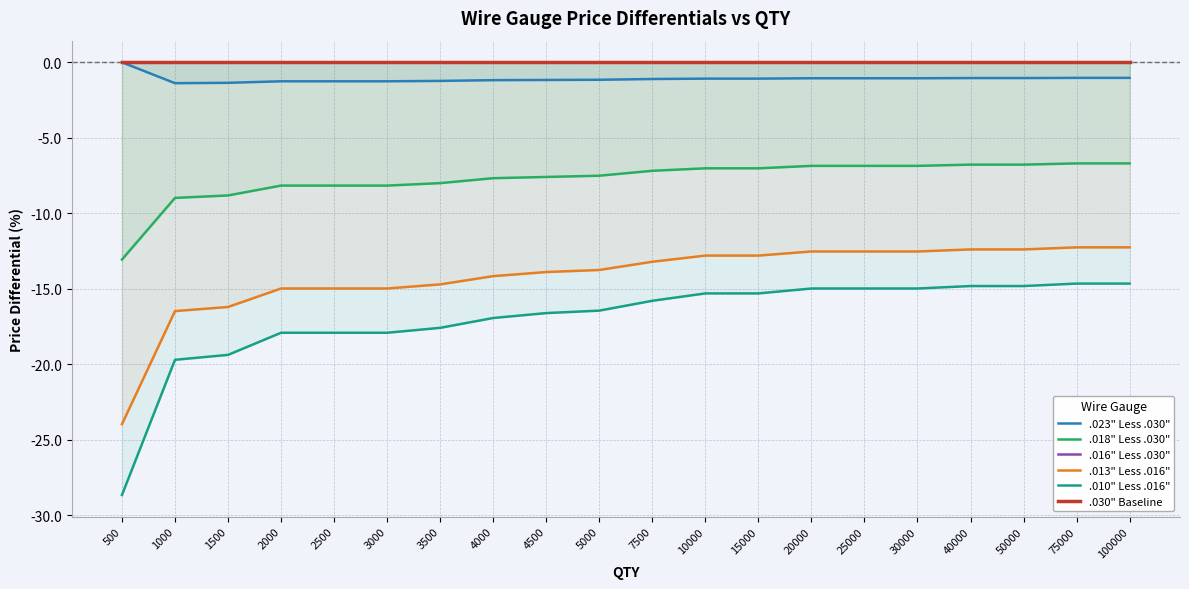

Is the value of .010" Less .016" at 4500 greater than the value of .018" Less .030" at 500?

No